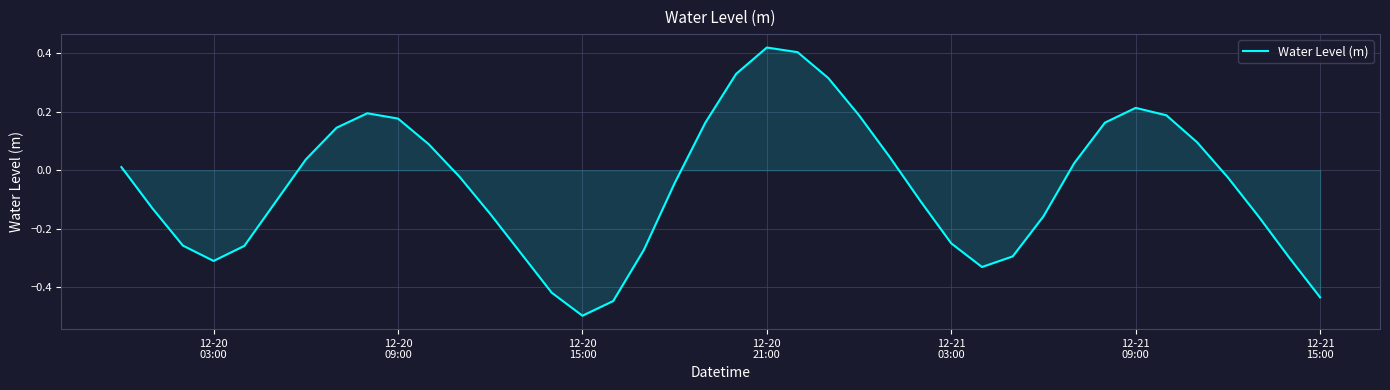

What is the minimum value shown in the chart?

-0.5